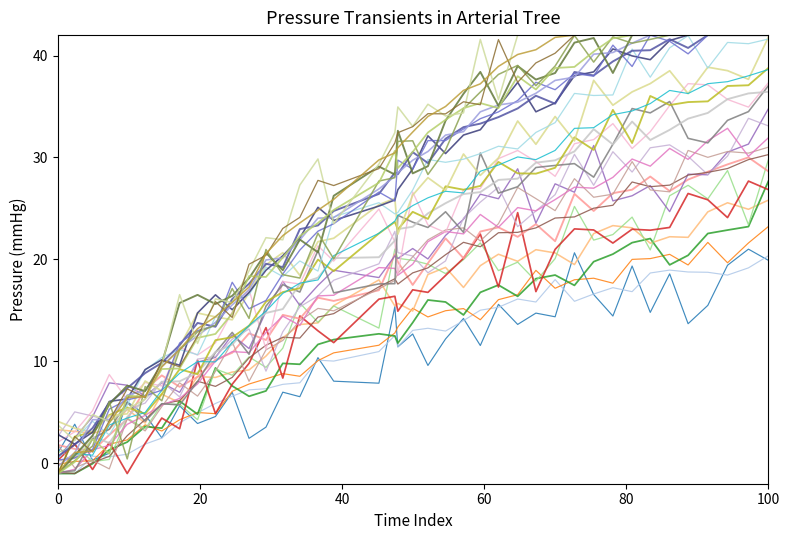

How many lines are shown in the chart?

30